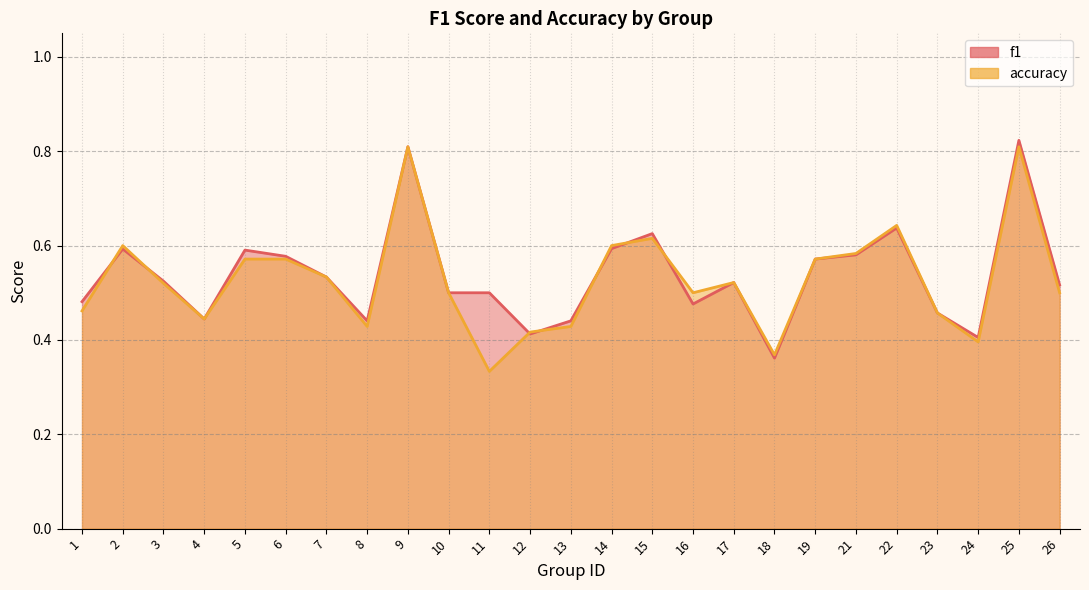

How many f1 values are between 0 and 1?

25